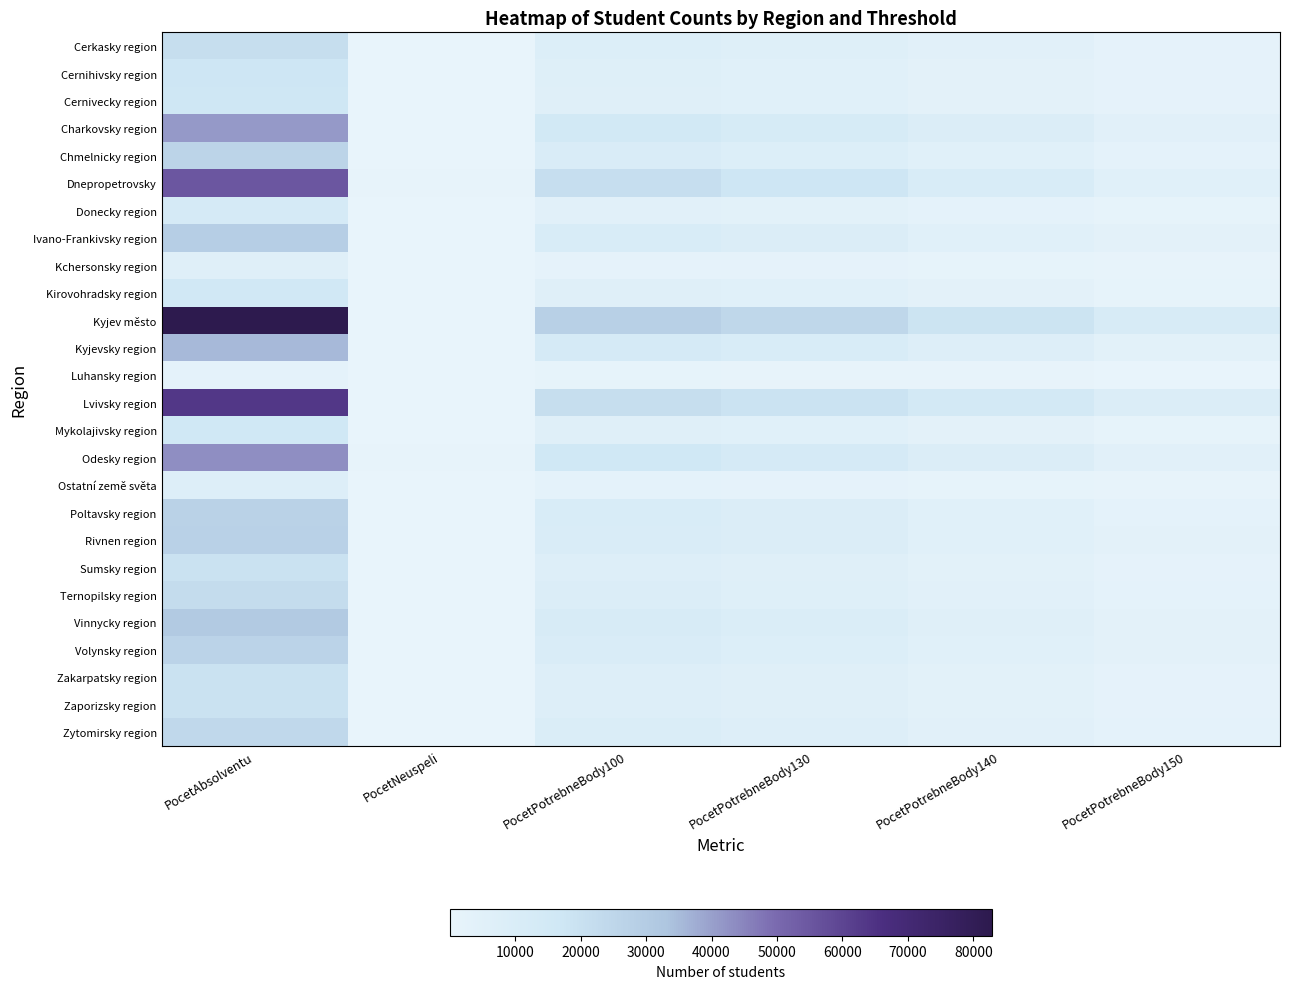

At PocetNeuspeli, list the series in order from largest to smallest.

Dnepropetrovsky, Odesky region, Kyjev město, Charkovsky region, Kyjevsky region, Lvivsky region, Ivano-Frankivsky region, Zakarpatsky region, Vinnycky region, Zytomirsky region, Chmelnicky region, Poltavsky region, Rivnen region, Cerkasky region, Volynsky region, Sumsky region, Ternopilsky region, Mykolajivsky region, Zaporizsky region, Kirovohradsky region, Cernihivsky region, Cernivecky region, Donecky region, Kchersonsky region, Ostatní země světa, Luhansky region